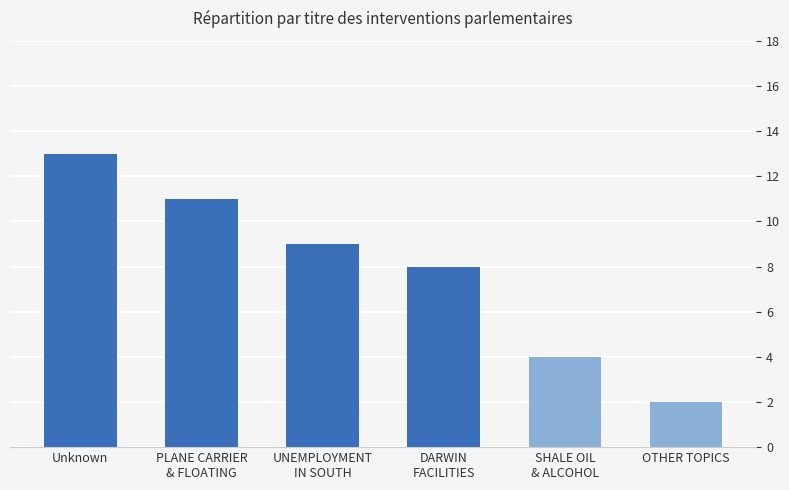

What is the label of the 2nd bar from the right?

SHALE OIL
& ALCOHOL